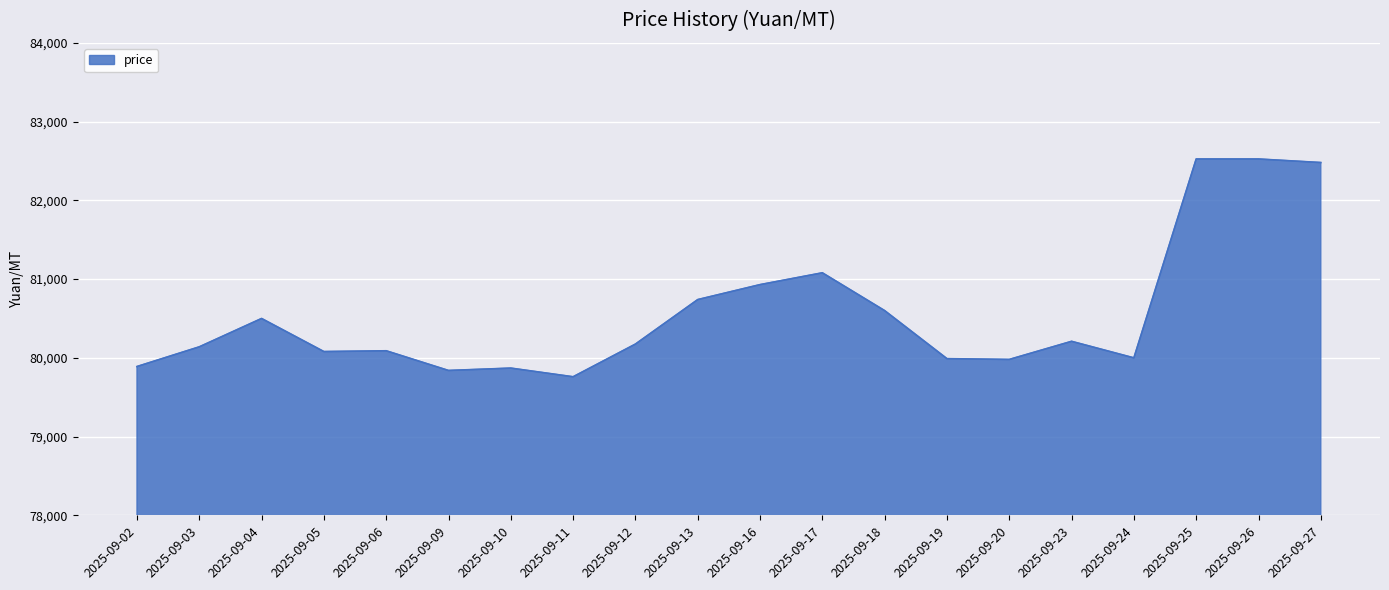

Is it true that the value at 2025-09-03 is 80140?

True